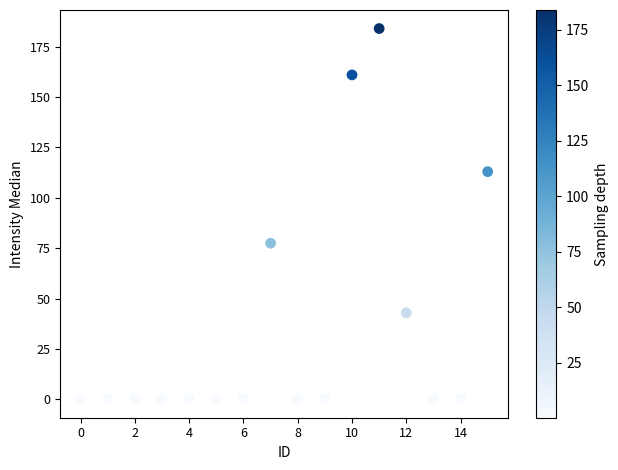

What Y value in the scatter plot is closest to 92?

77.5